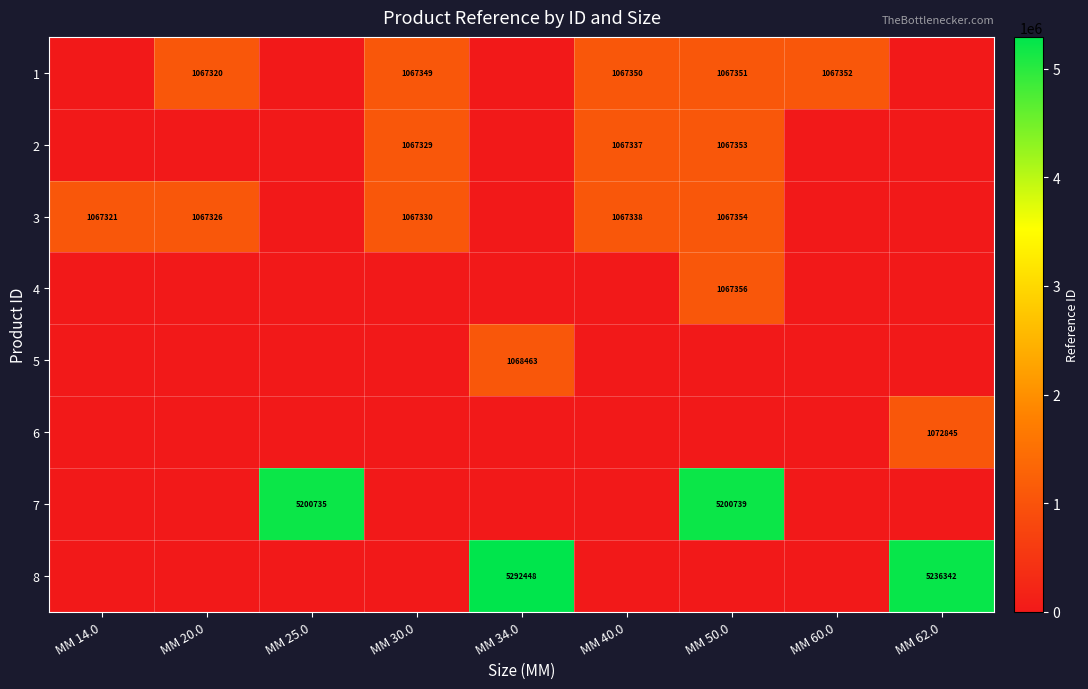

What is the total value across all series at MM 34.0?

6360911